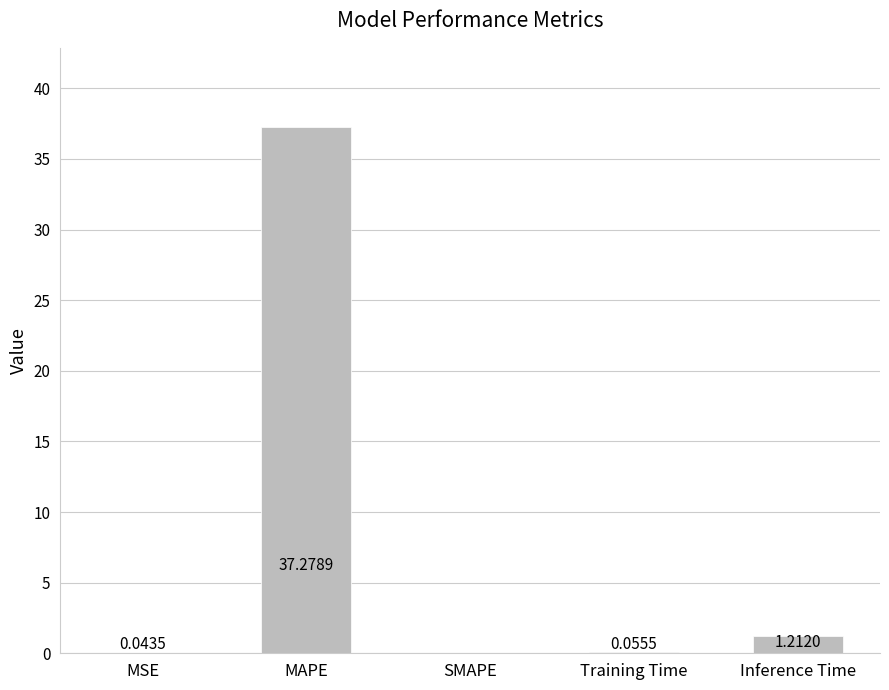

What is the sum of the values at MAPE and Inference Time?

38.5